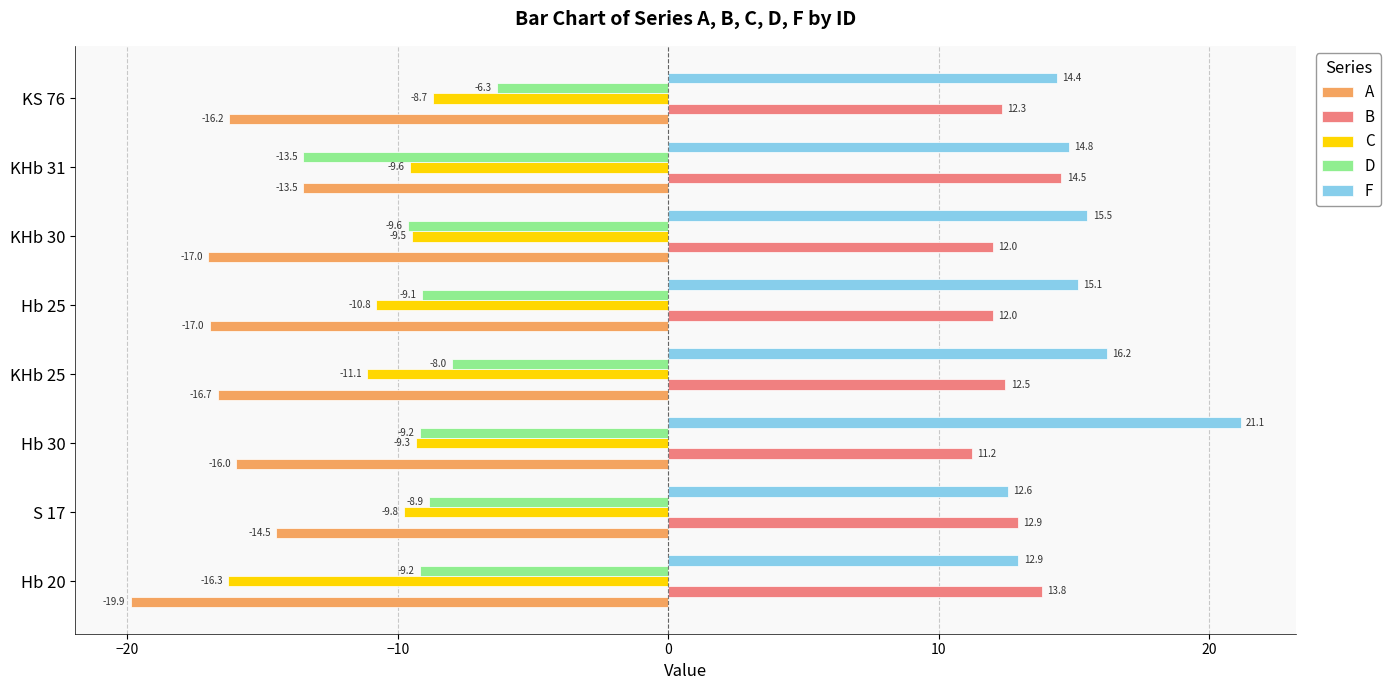

True or false: B has a value of 12.5 at KHb 25.

True